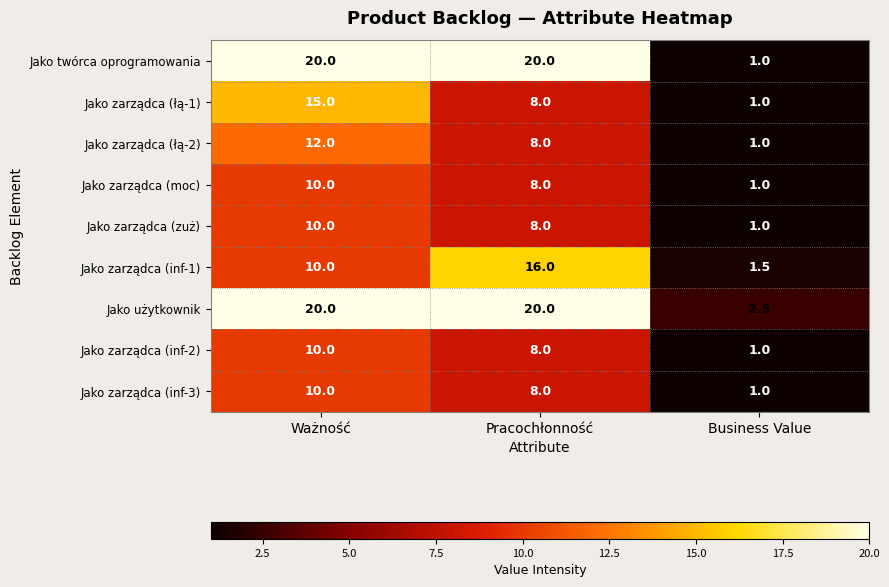

What is the total value across all series at Pracochłonność?

104.0